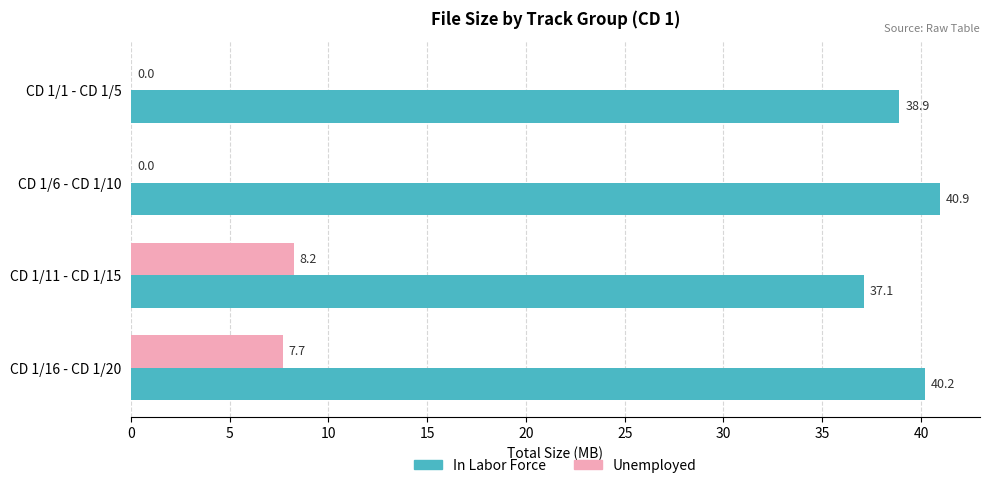

Between CD 1/1 - CD 1/5 and CD 1/16 - CD 1/20, which series saw the biggest shift?

Unemployed